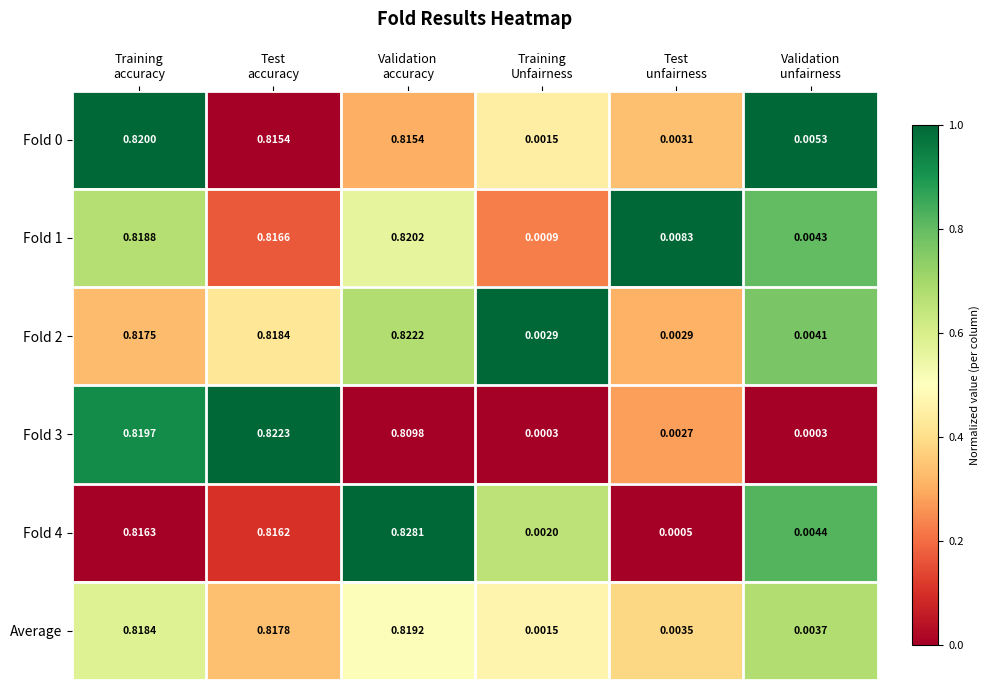

What is the total value across all series at Validation
accuracy?

4.9